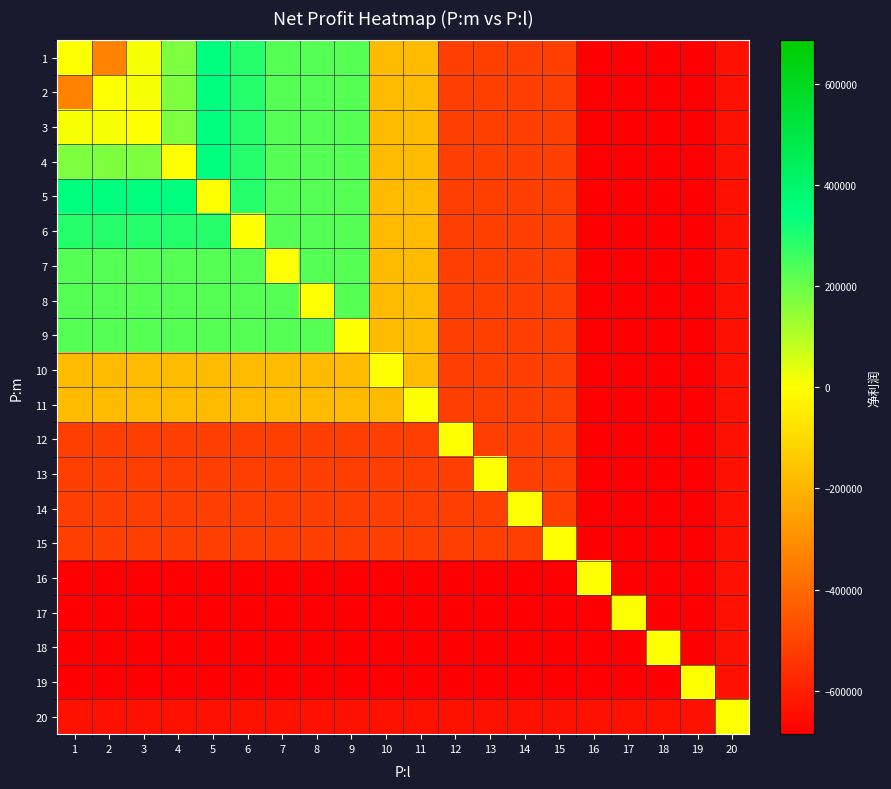

Rank the series by their maximum value, from highest to lowest.

1, 2, 3, 4, 5, 6, 7, 8, 9, 10, 11, 12, 13, 14, 15, 16, 17, 18, 19, 20